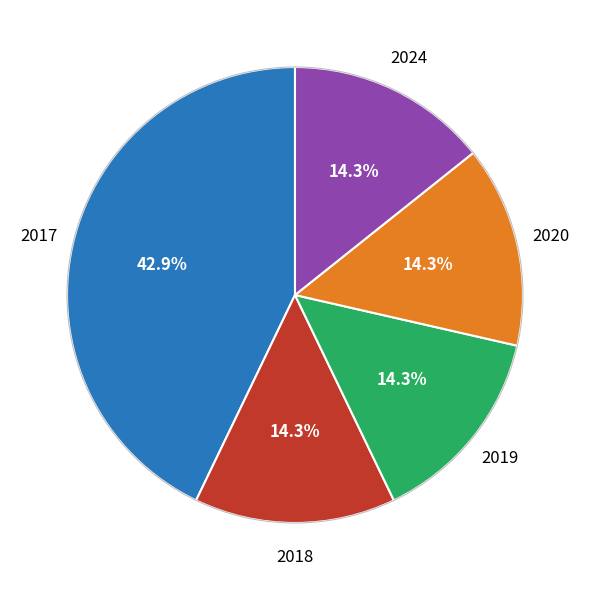

Is there a majority slice in this chart?

No